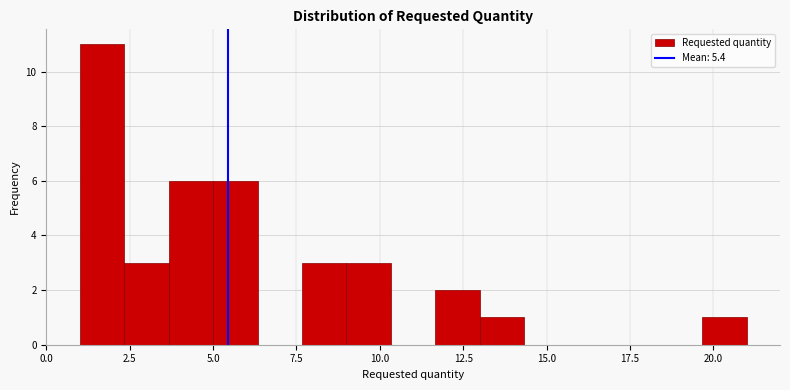

Read against the x-axis, roughly where is the centre of the tallest bar?

1.5